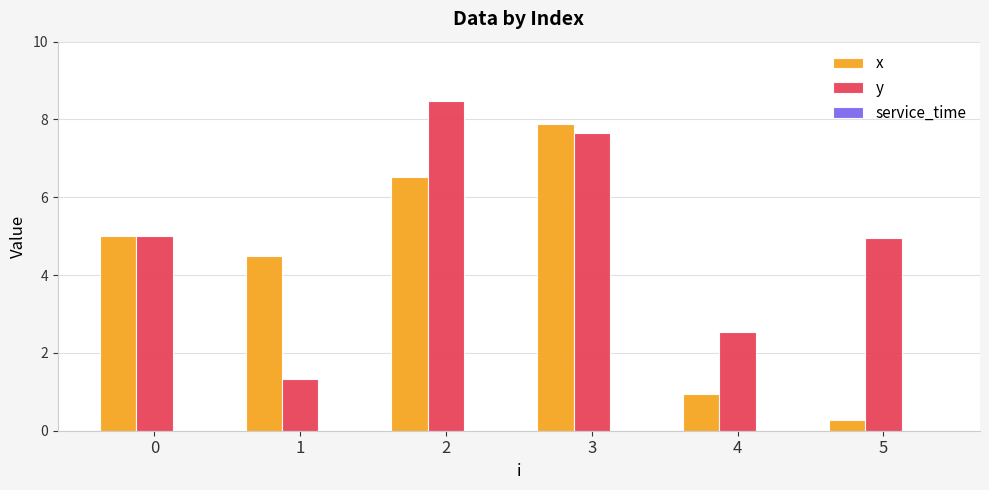

At how many categories does at least one series exceed 2?

6